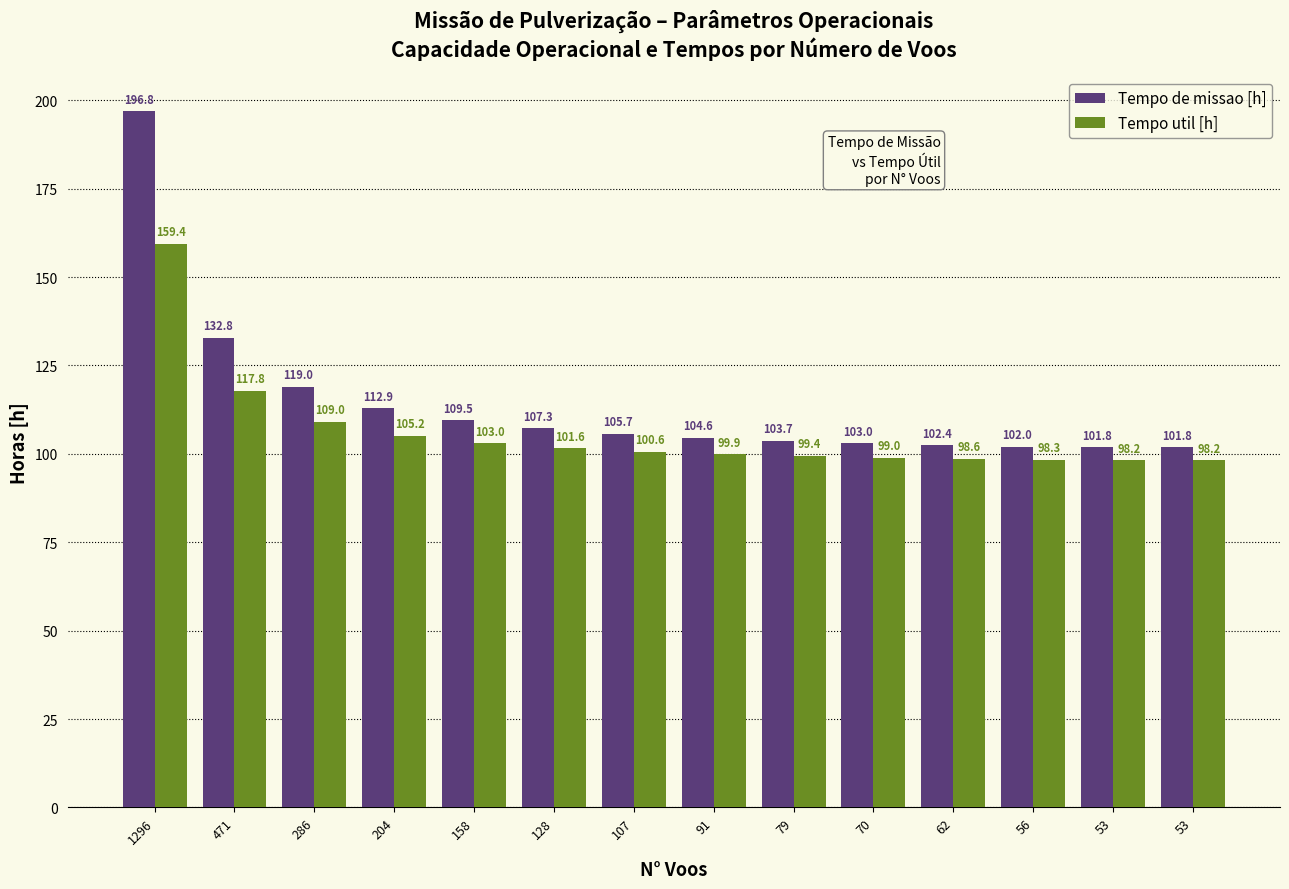

Which category has the highest value across all series?

1296